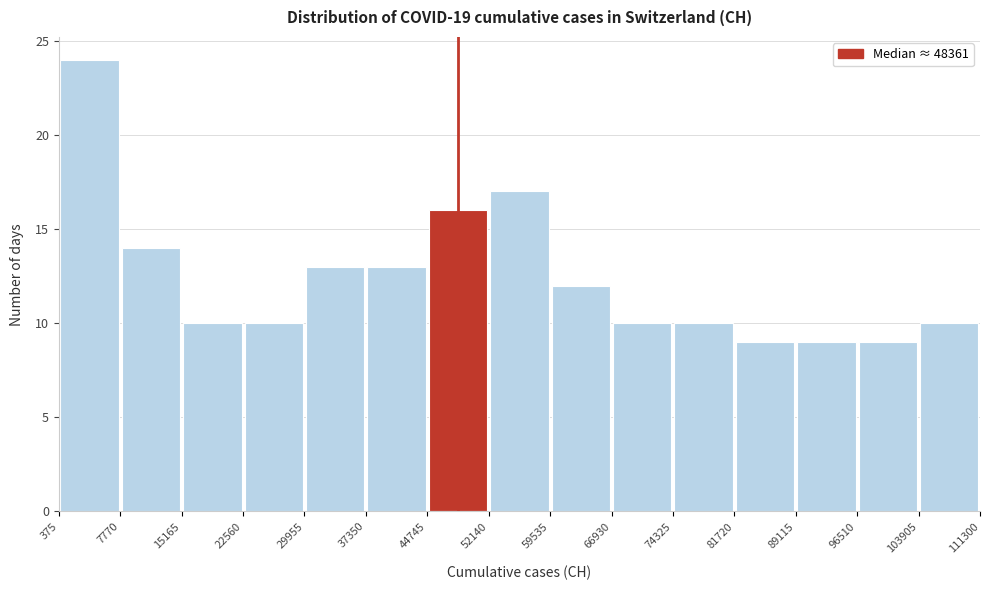

Which range on the x-axis has the tallest bar?

375 to 7770